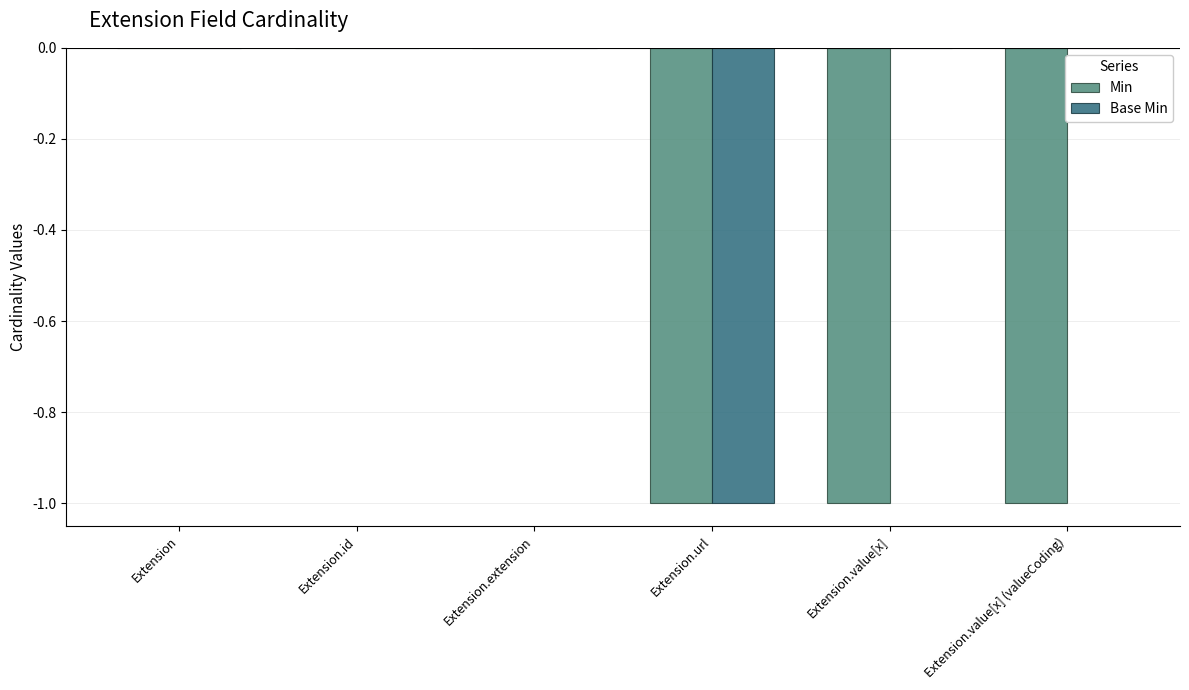

The Min series shows -1 at Extension.value[x] (valueCoding). True or false?

True